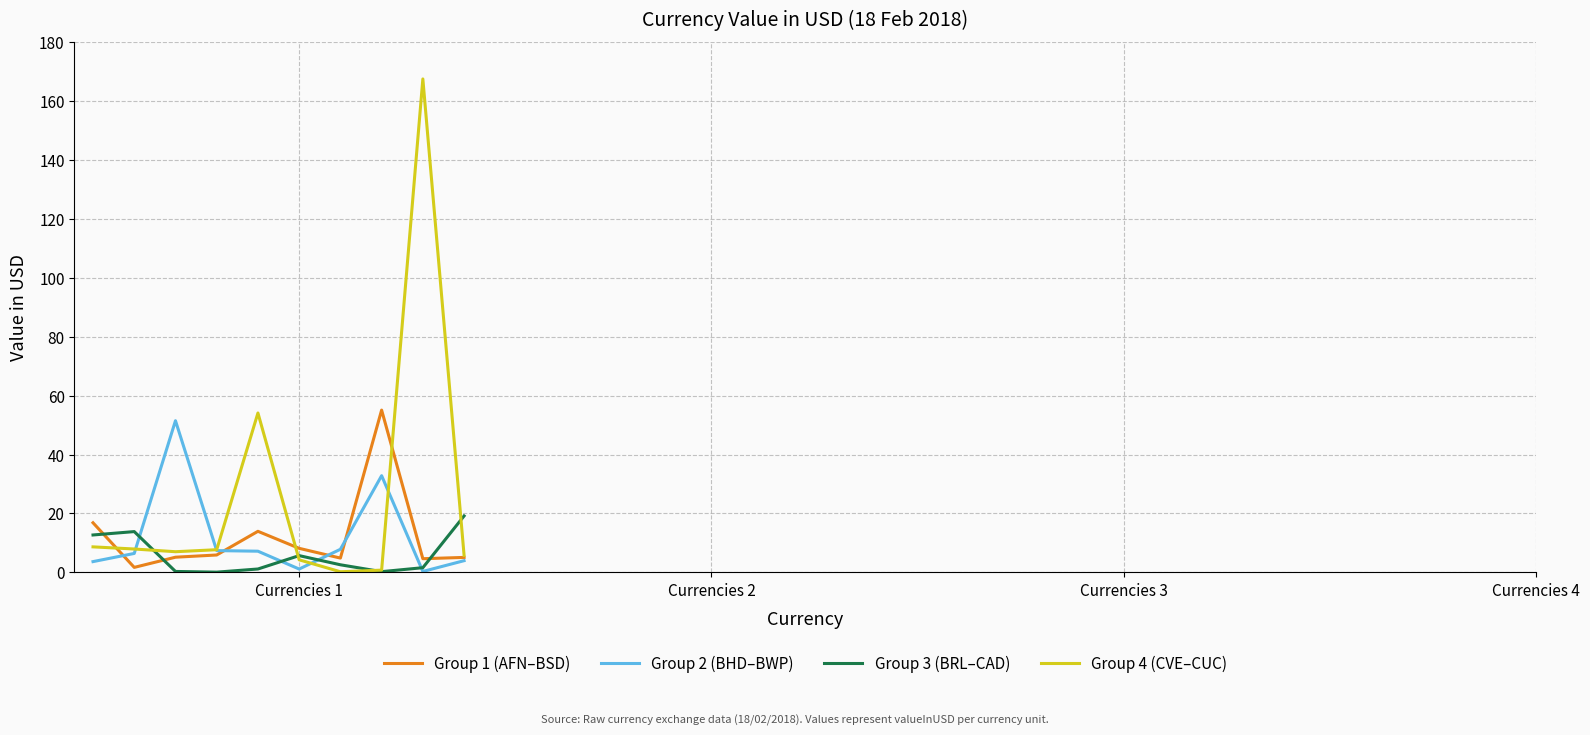

What is the maximum value for Group 2 (BHD–BWP)?

51.5